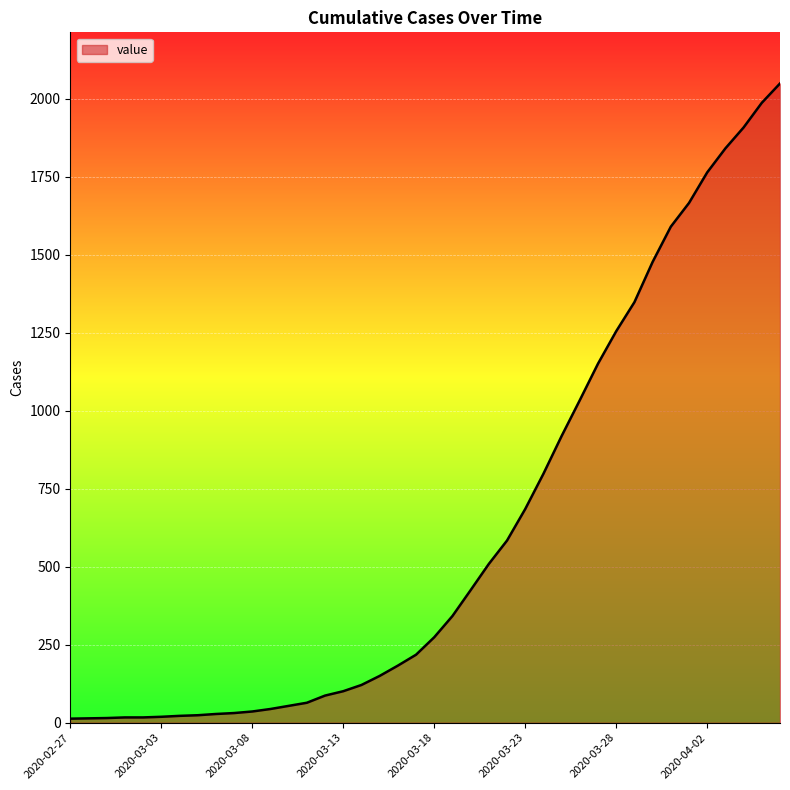

What is the maximum value shown in the chart?

2049